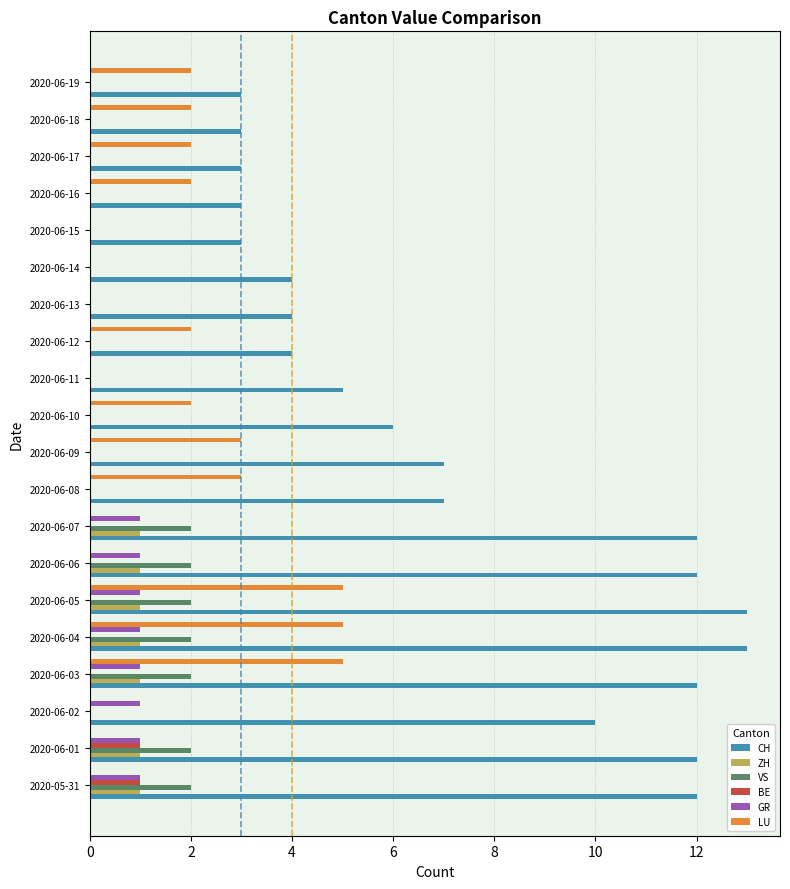

The value of CH at 2020-06-09 is 7. True or false?

True